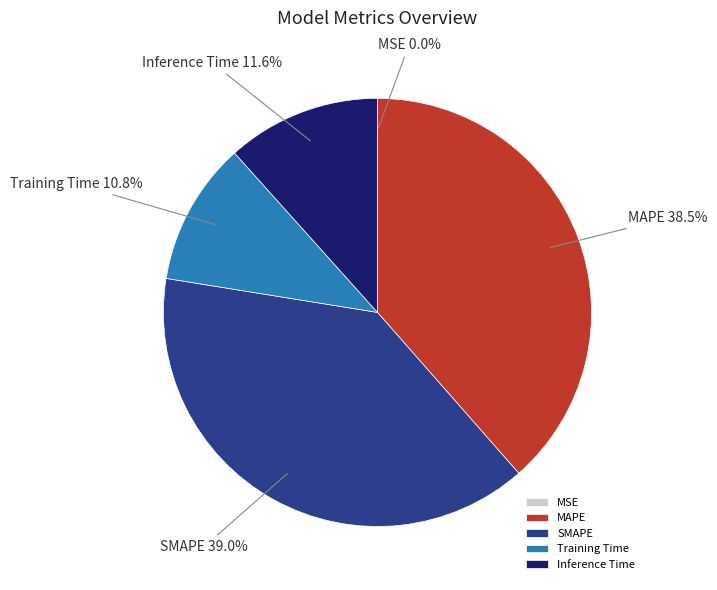

Which has a higher value, Inference Time or SMAPE?

SMAPE